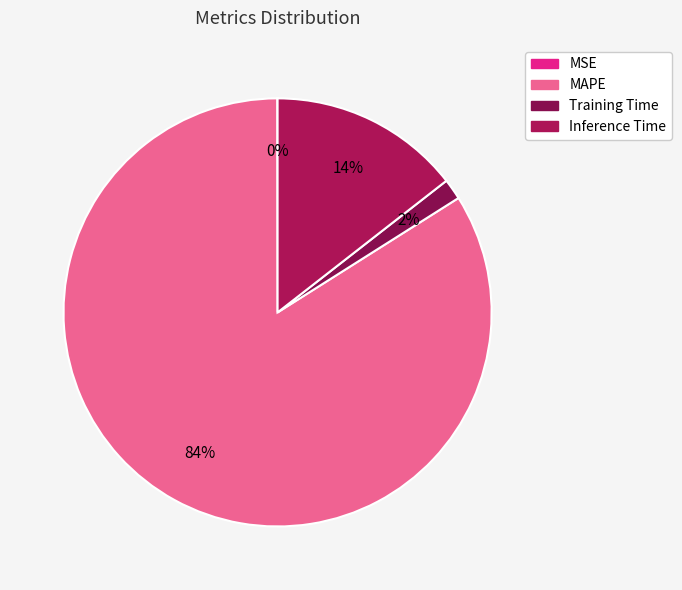

What is the change in value from MAPE to Training Time?

-5.4